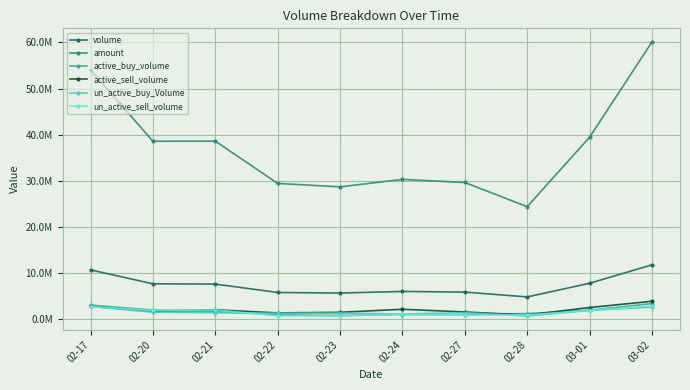

What position from the left is 02-24?

6